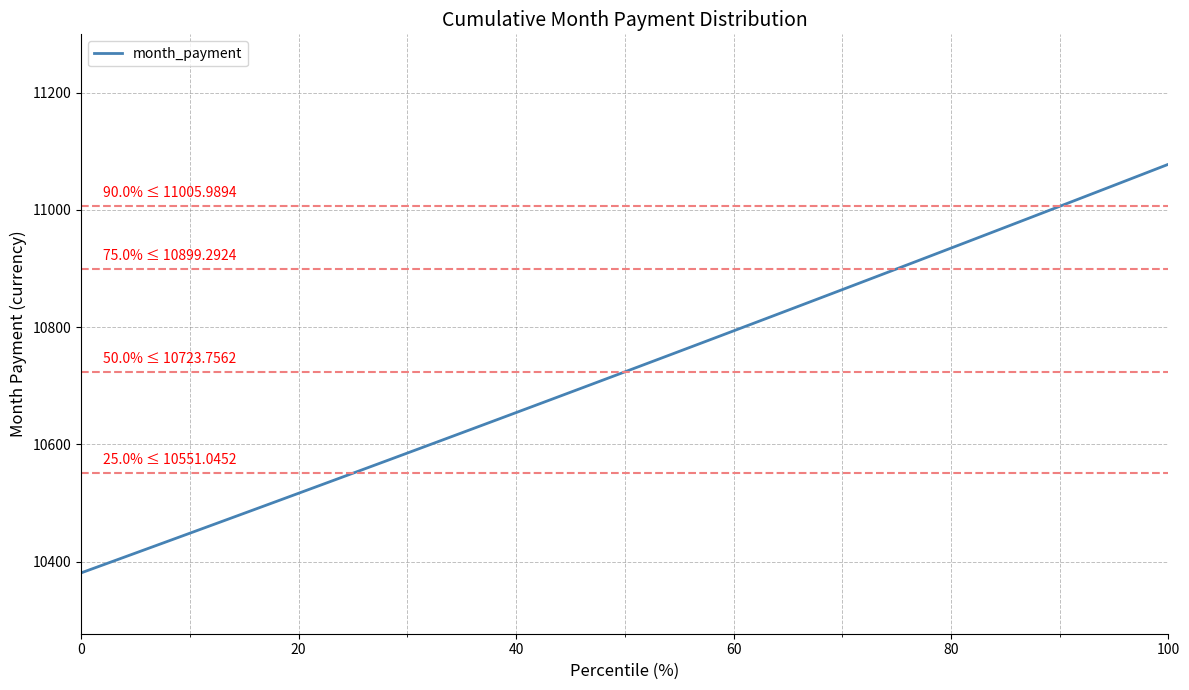

What is the minimum value shown in the chart?

10381.1